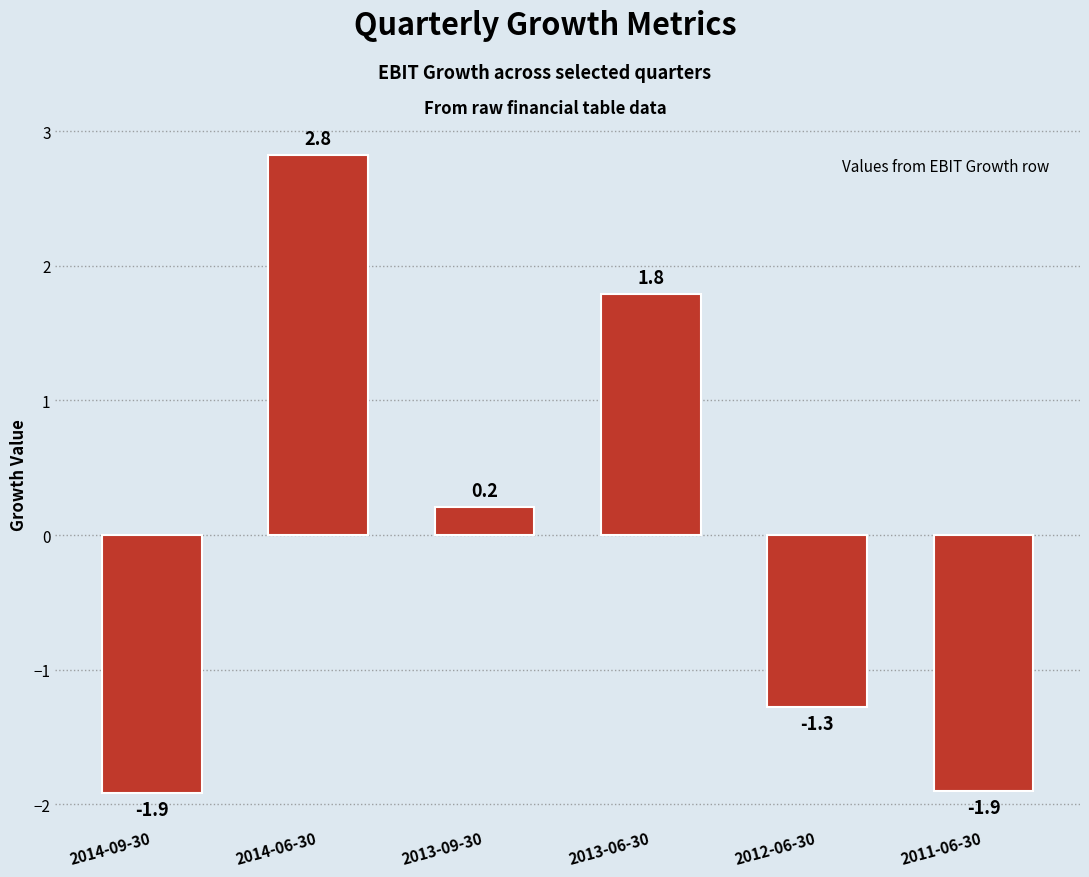

What is the label of the 6th bar from the left?

2011-06-30